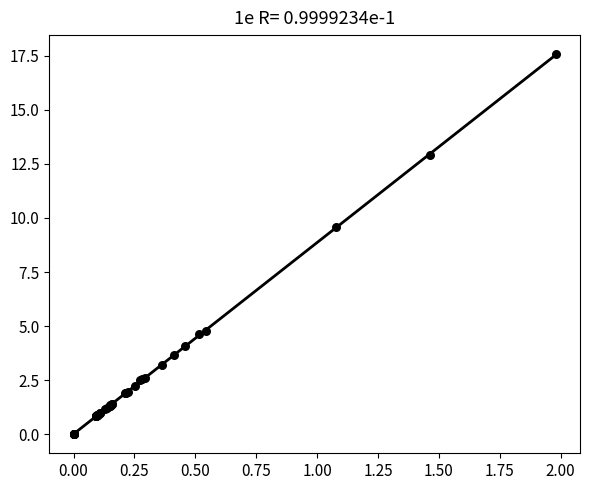

What Y value in the scatter plot is closest to 8?

9.6